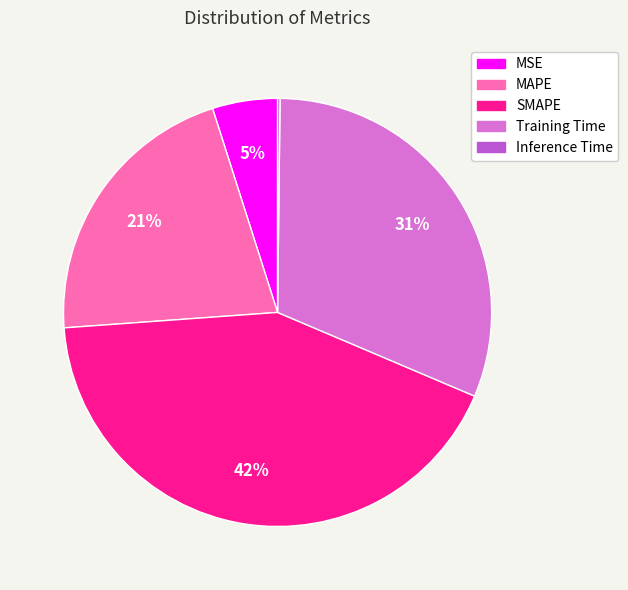

Is it true that Training Time is 19% of the pie?

False